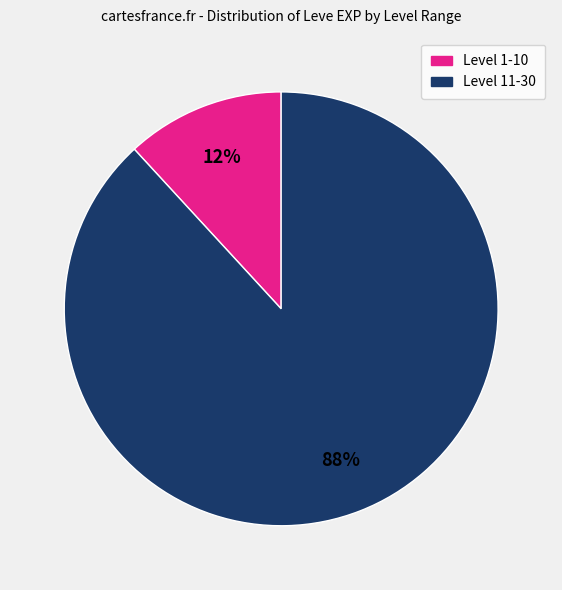

To the nearest percent, what is the average slice percentage?

50%